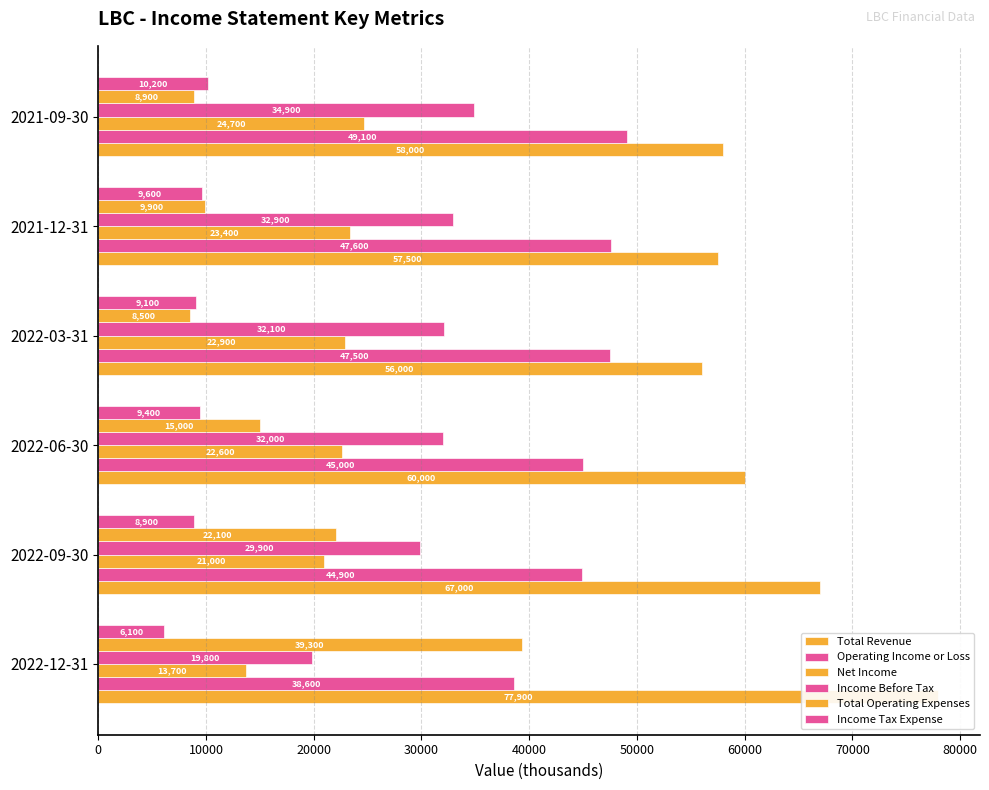

What is the average value of the Income Tax Expense series?

8883